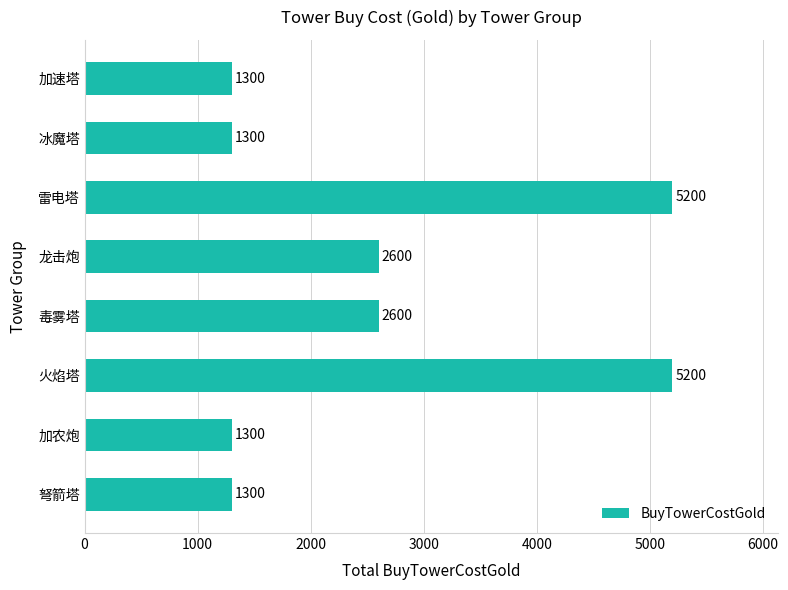

The value at 火焰塔 is 7868. True or false?

False